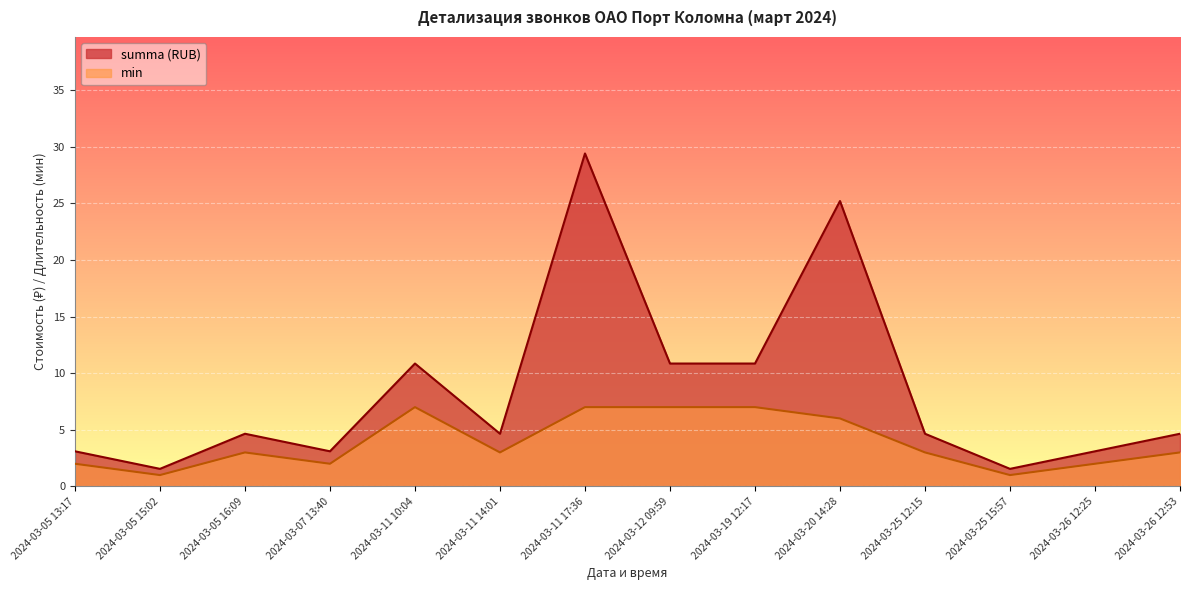

The value of summa (RUB) at 2024-03-11 14:01 is 1.1. True or false?

False